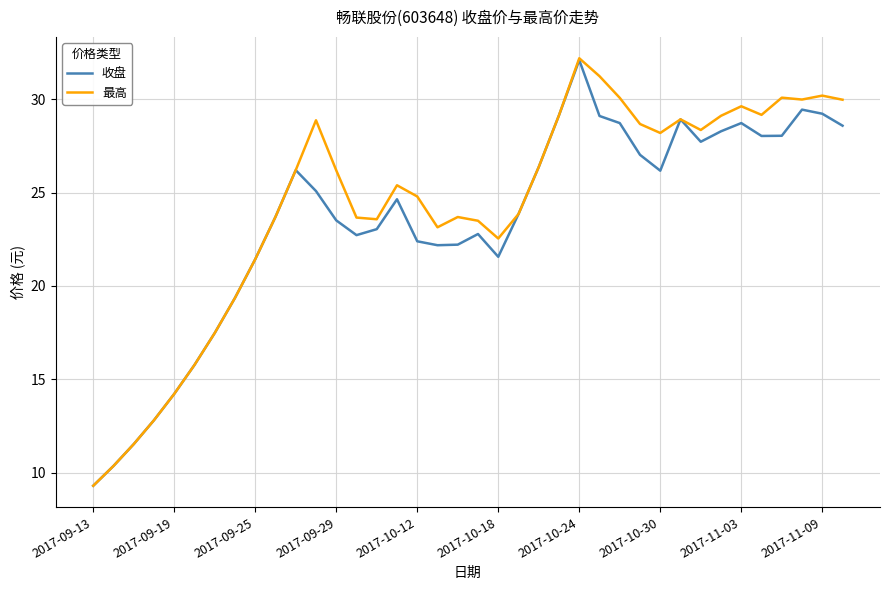

What is the minimum value shown in the chart?

9.3